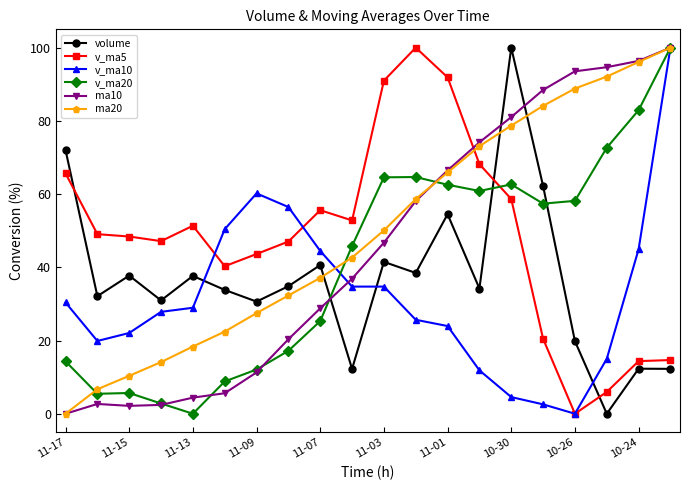

True or false: v_ma5 and ma10 intersect in this chart.

True